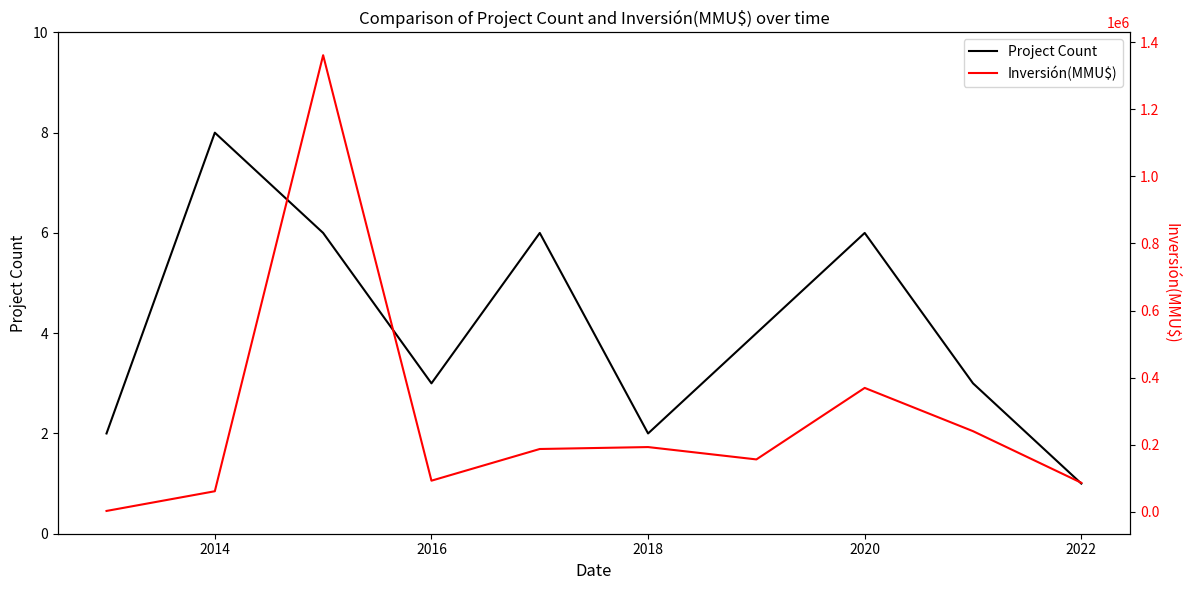

Rank the series by their maximum value, from lowest to highest.

Project Count, Inversión(MMU$)